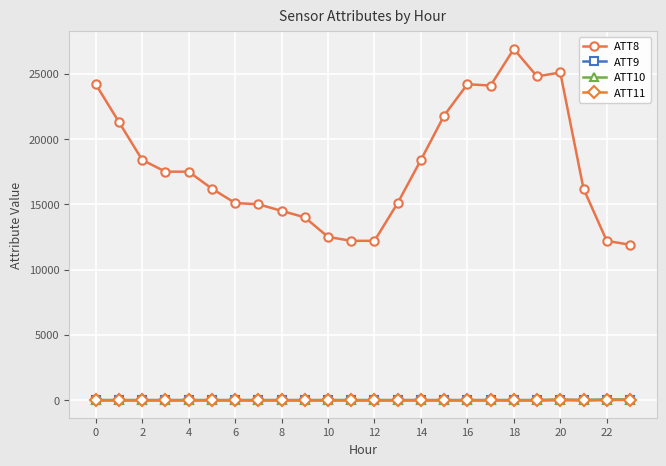

Which series has the widest spread of values?

ATT8